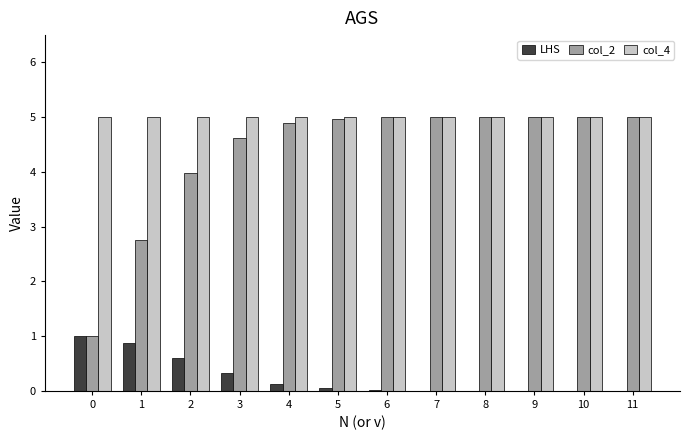

Is the value of col_4 at 6 greater than the value of LHS at 11?

Yes